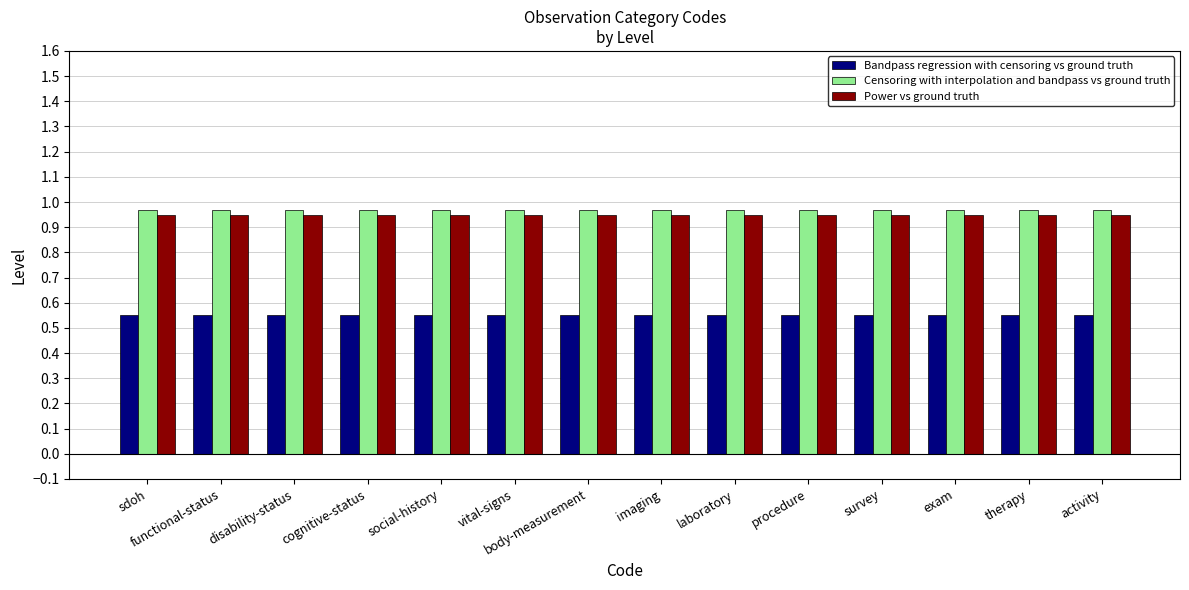

The Bandpass regression with censoring vs ground truth series shows 0.1 at exam. True or false?

False